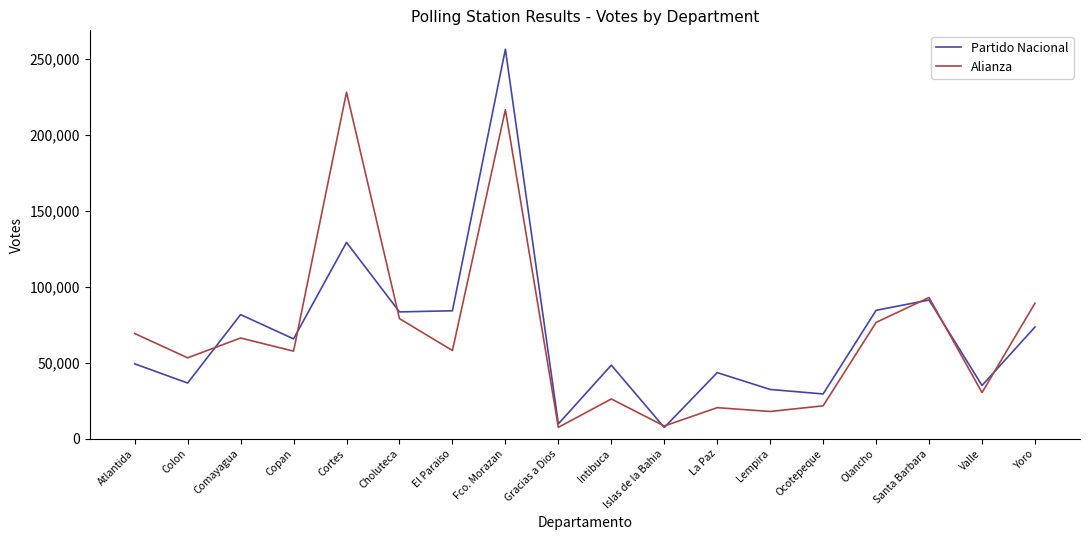

The Partido Nacional series shows 83494 at Choluteca. True or false?

True